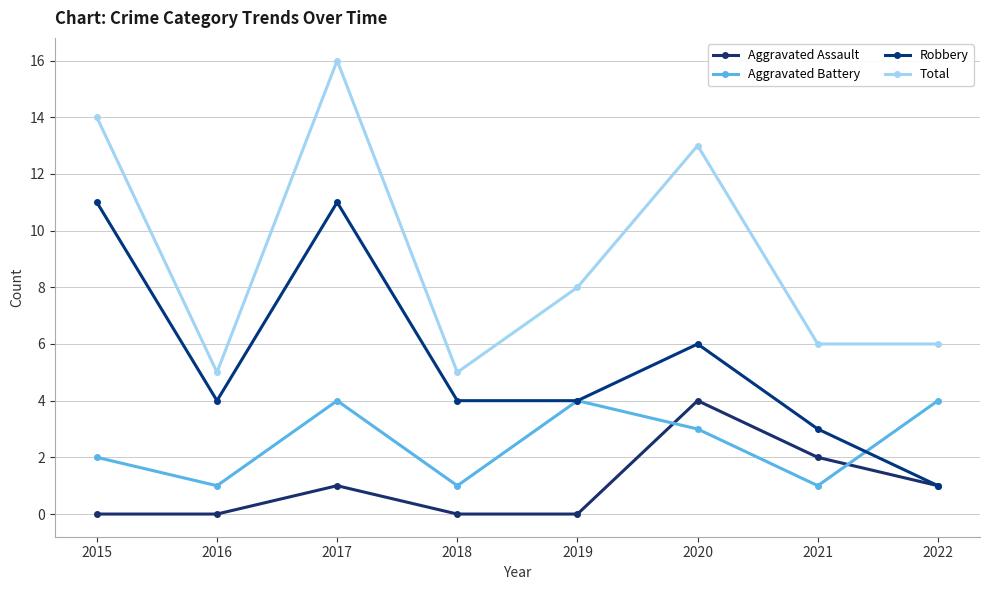

What are all the series names shown in the legend?

Aggravated Assault, Aggravated Battery, Robbery, Total